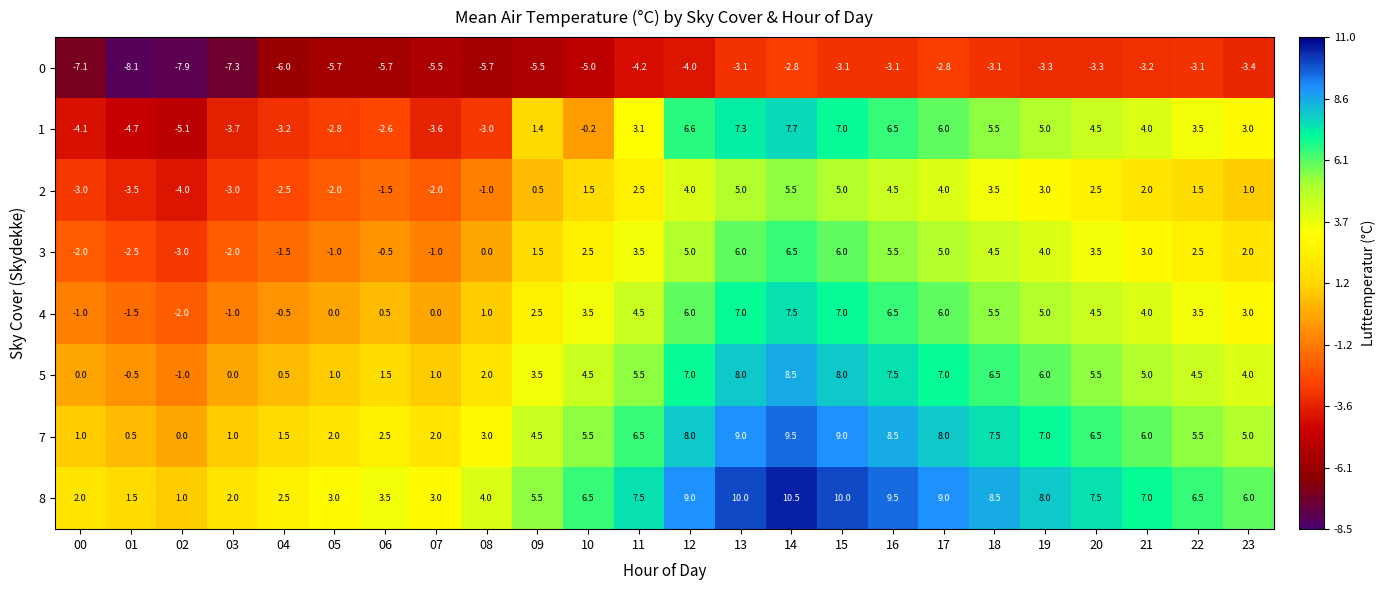

At how many categories does at least one series exceed 0?

24